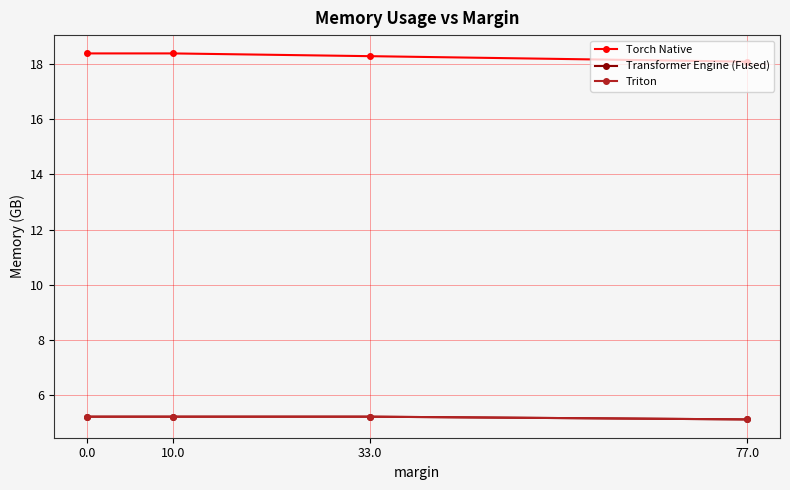

What is the value of the Torch Native point at the 4th from the left?

18.1